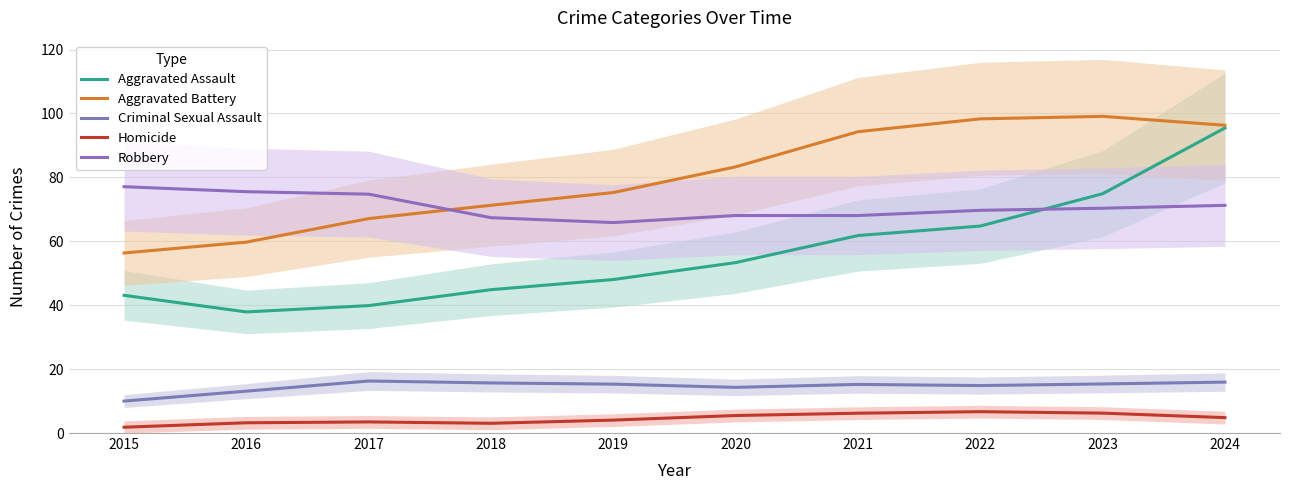

How many series are shown in this chart?

5